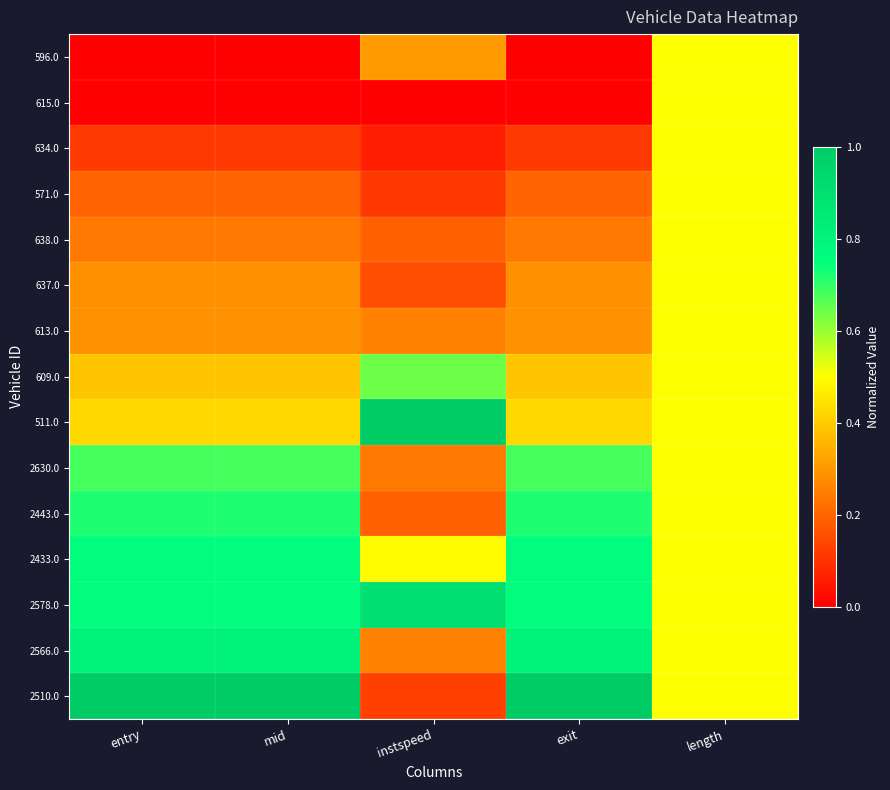

How many series are shown in this chart?

15